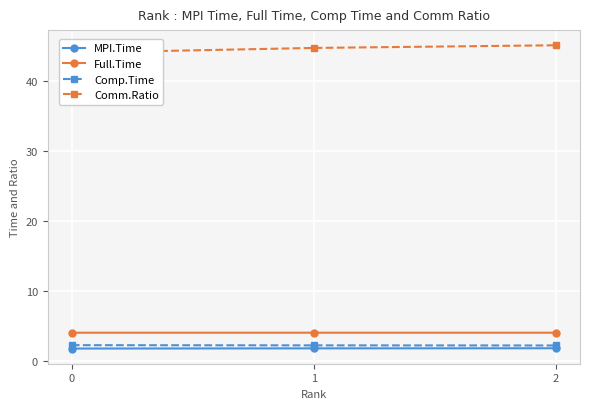

True or false: Comm.Ratio has a value of 80.5 at 2.

False